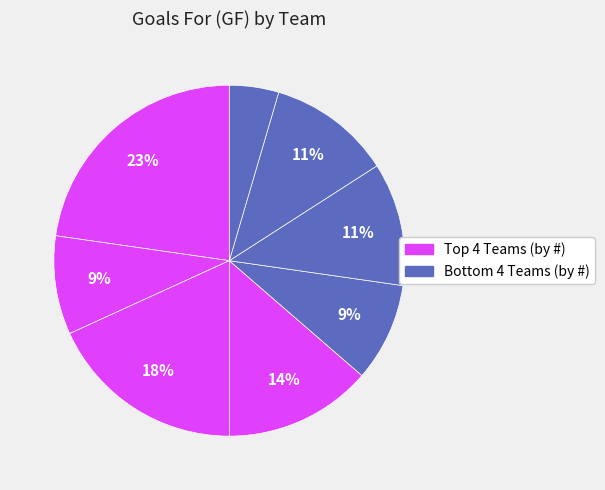

How many slices are in this pie chart?

8